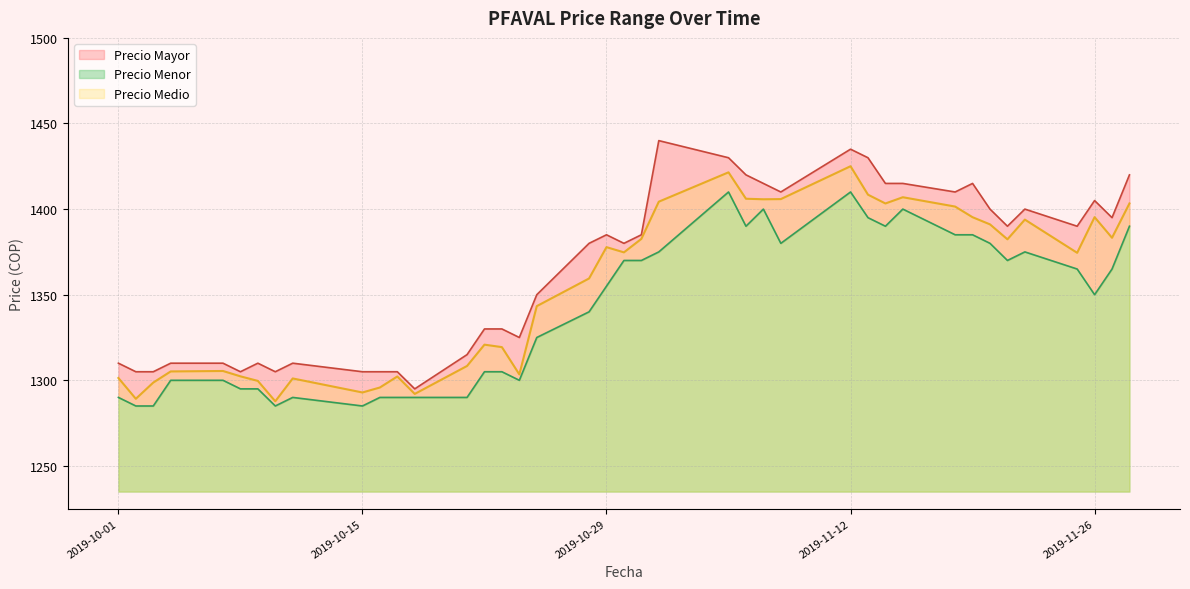

Count the number of data series in this chart.

3